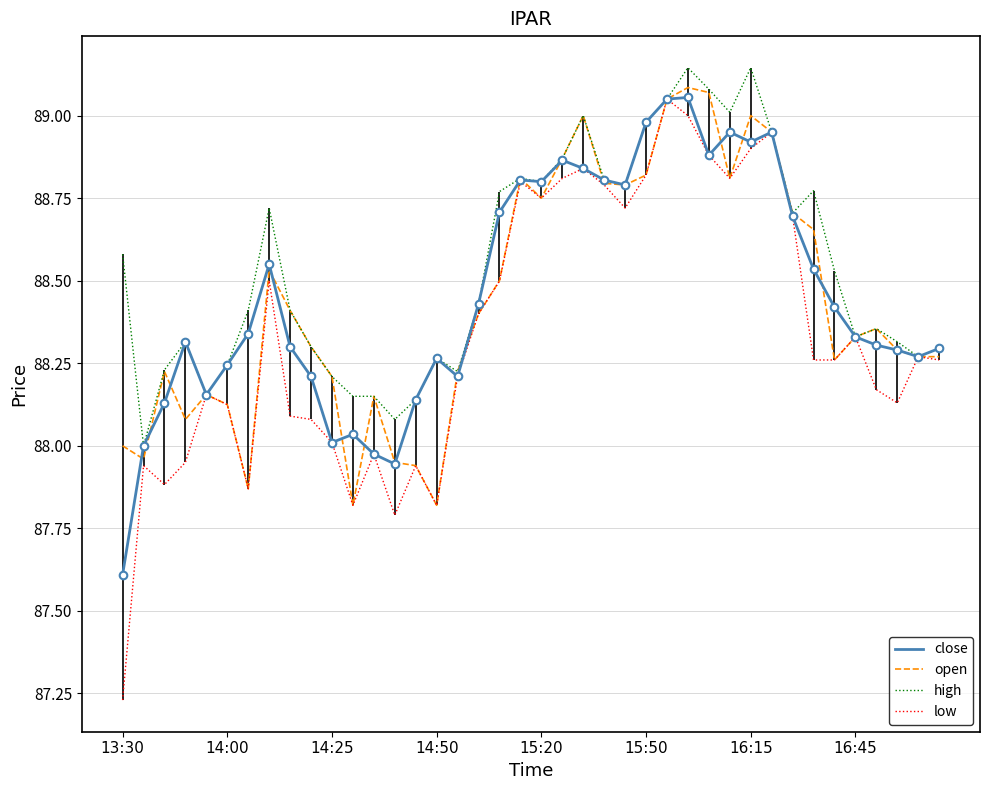

What are all the series names shown in the legend?

close, open, high, low